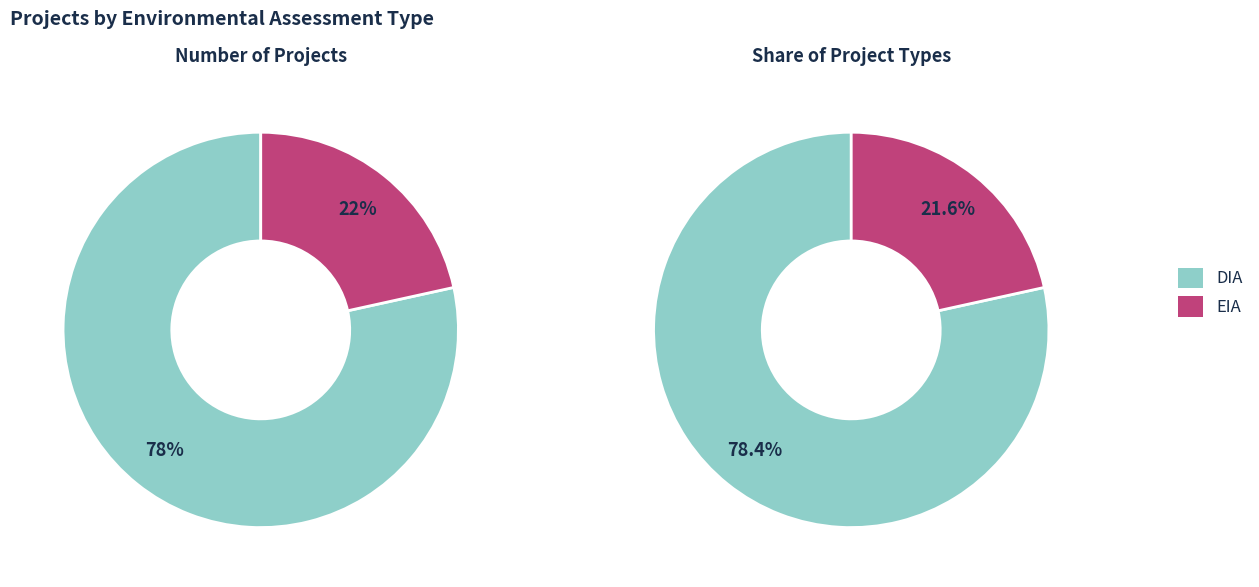

Does EIA account for over 50% of the chart?

No